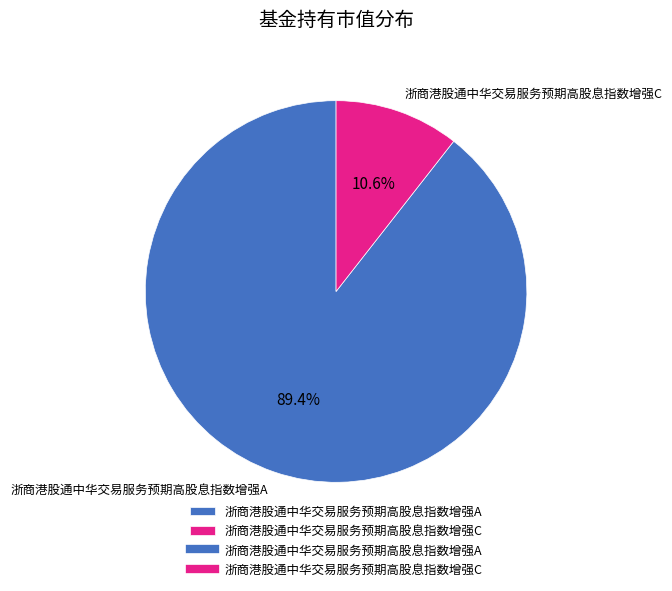

To the nearest percent, what portion does 浙商港股通中华交易服务预期高股息指数增强A represent?

89%